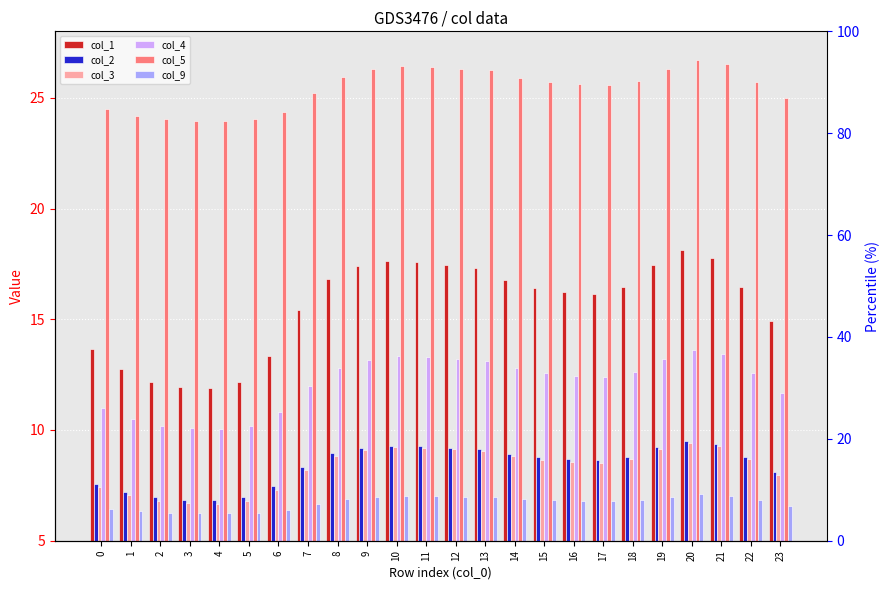

Which has a higher value, 4 or 7?

7